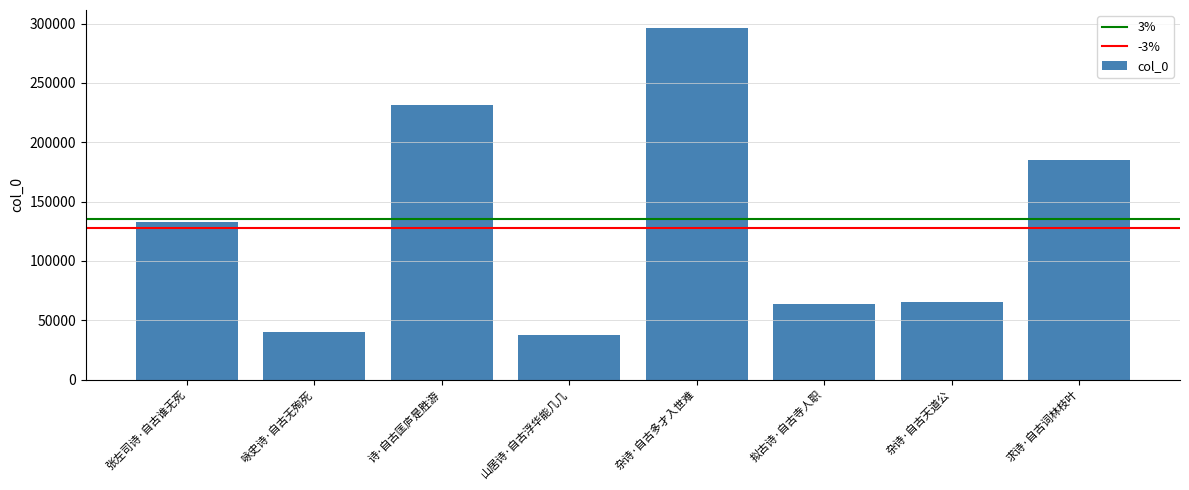

What is the average value?

131549